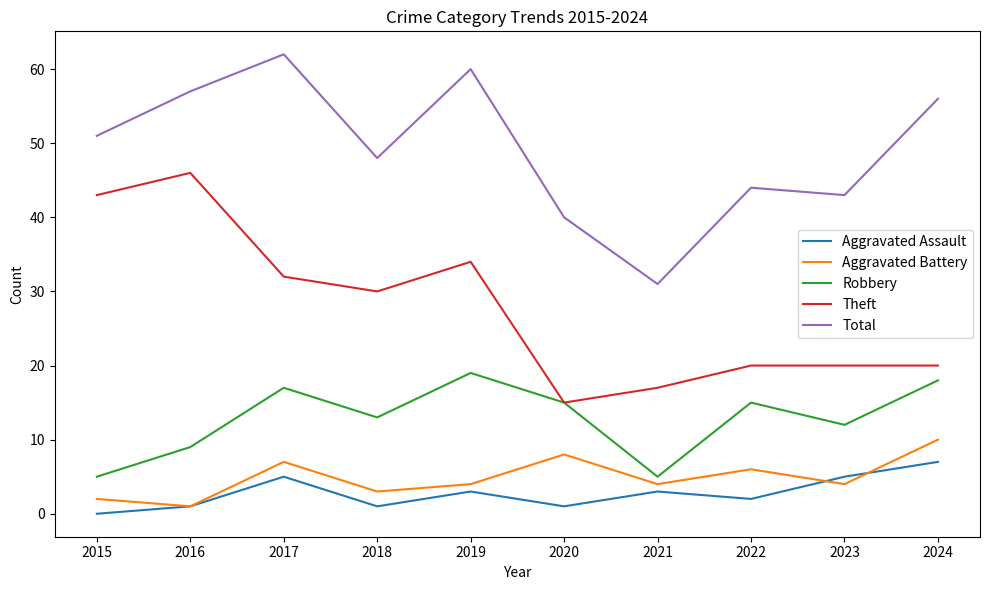

Which series changed the most between 2019 and 2024?

Theft